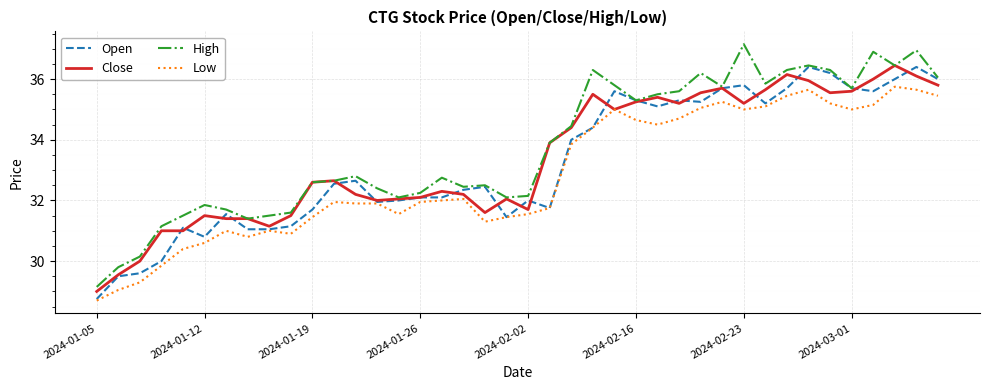

What is the minimum value shown in the chart?

28.7